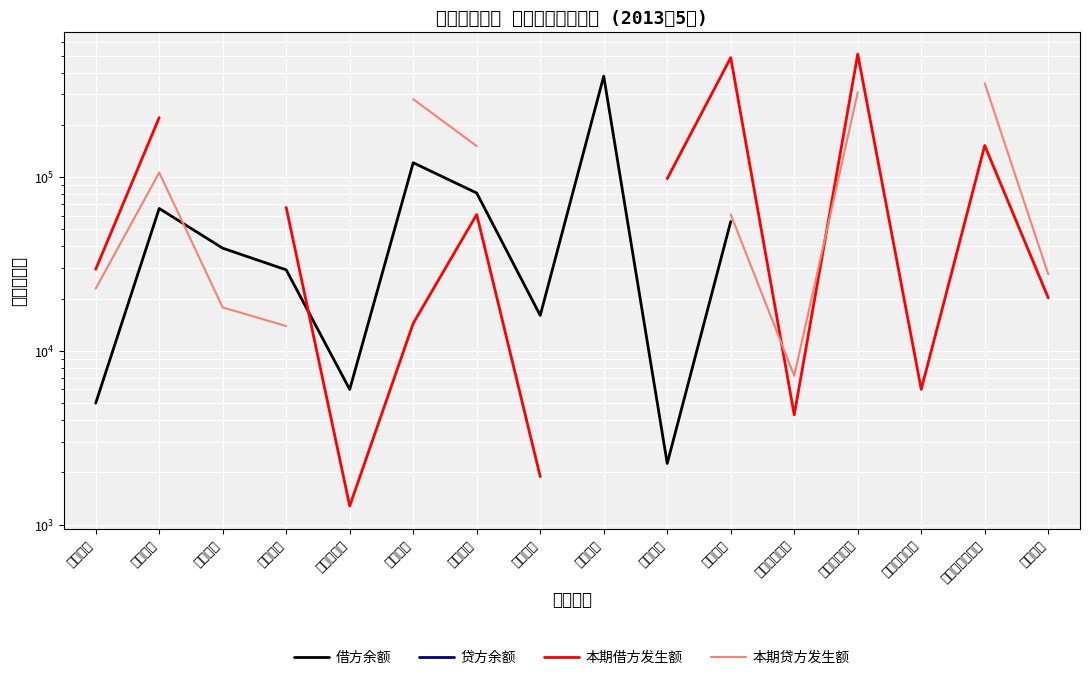

What position from the right is 生产成本?

7